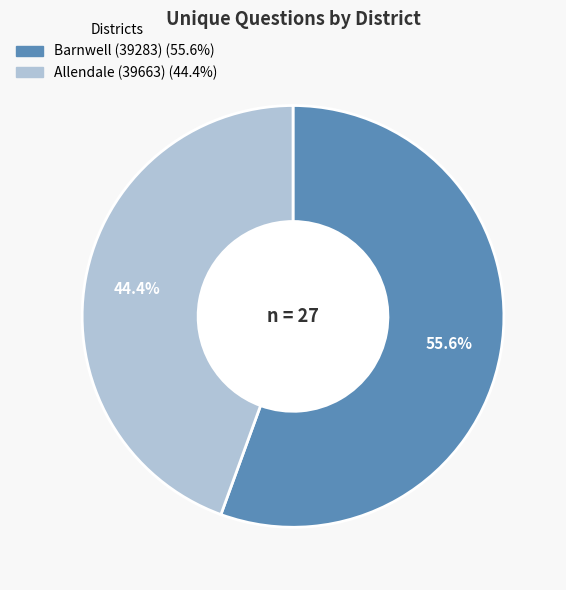

Rank the categories by value from lowest to highest.

Allendale (39663), Barnwell (39283)